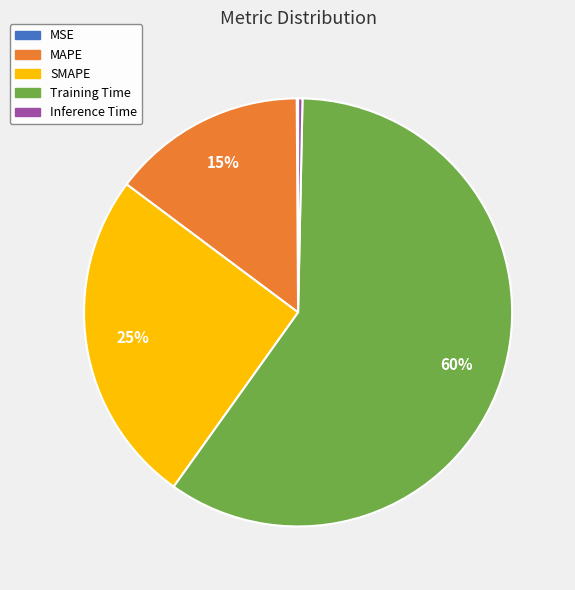

Which slice is the largest?

Training Time